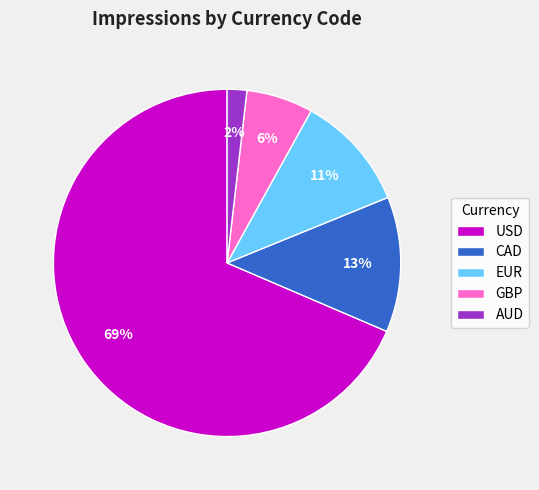

Is it true that EUR is 18% of the pie?

False